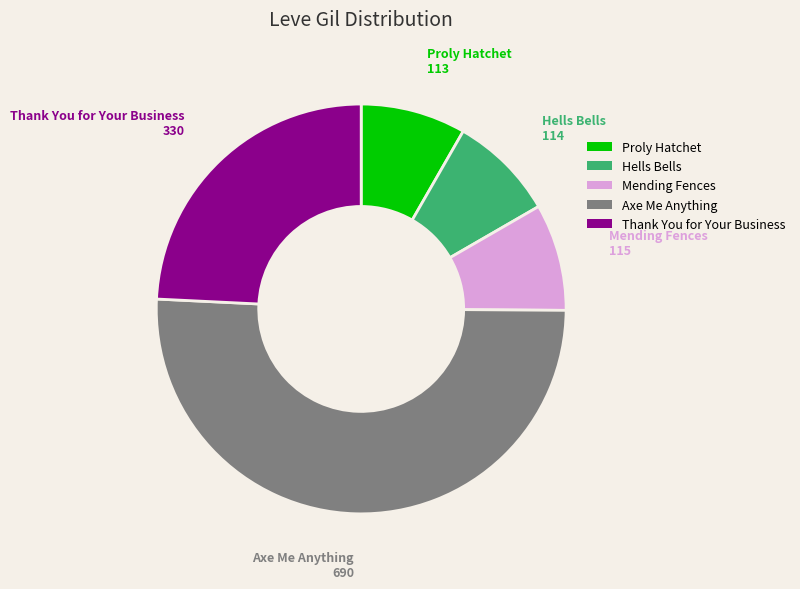

Combined, do Mending Fences and Thank You for Your Business account for over 50%?

No